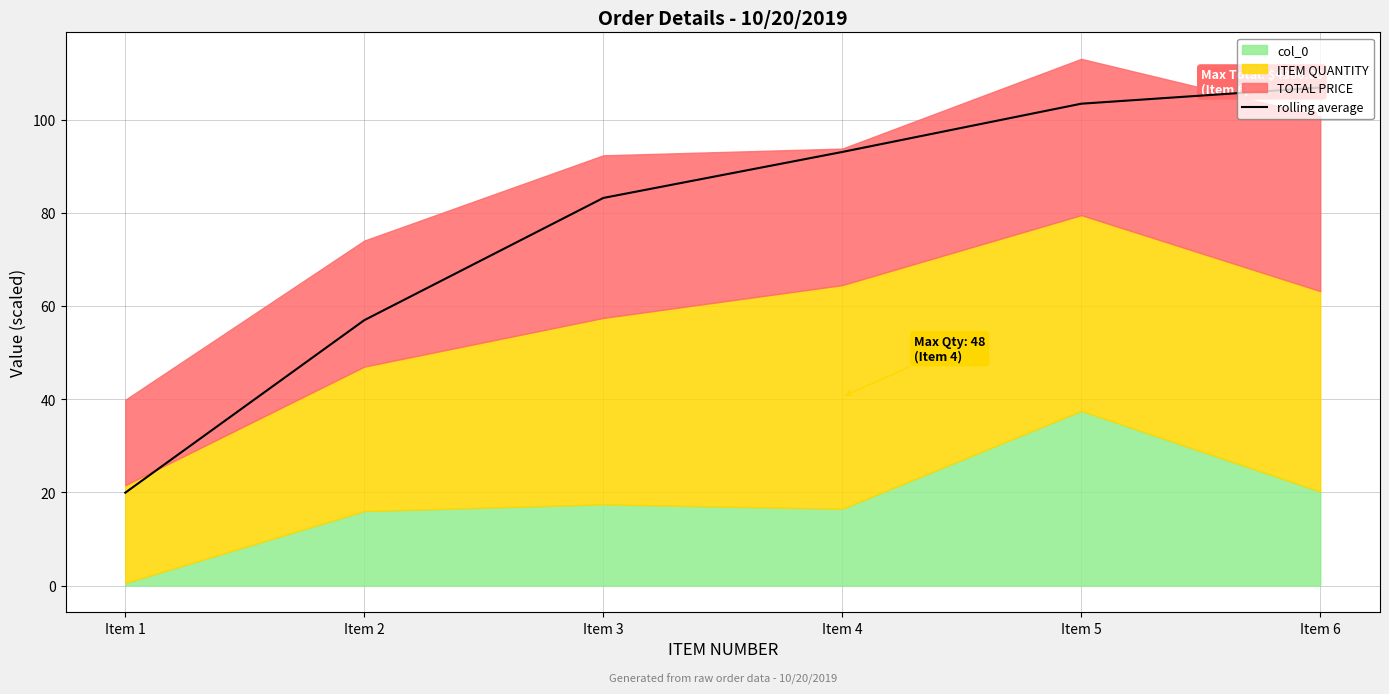

What is the difference between the second highest and minimum values?

83.5